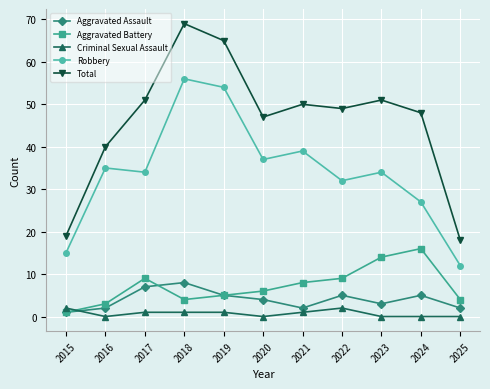

The Aggravated Assault series shows 8 at 2019. True or false?

False